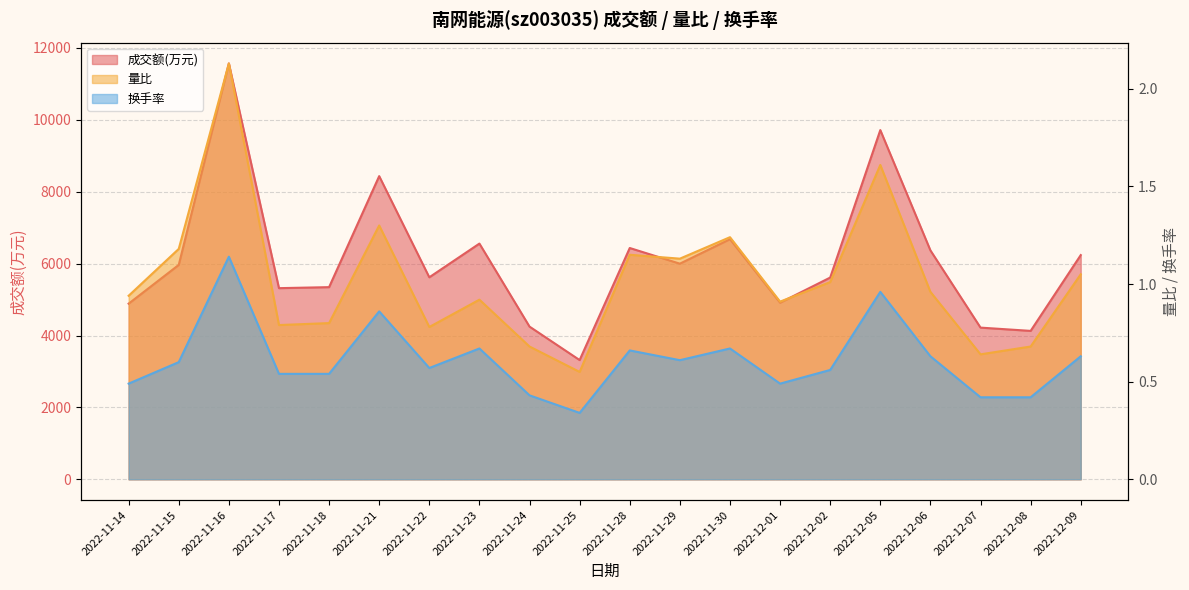

Which category has the lowest value across all series?

2022-11-25